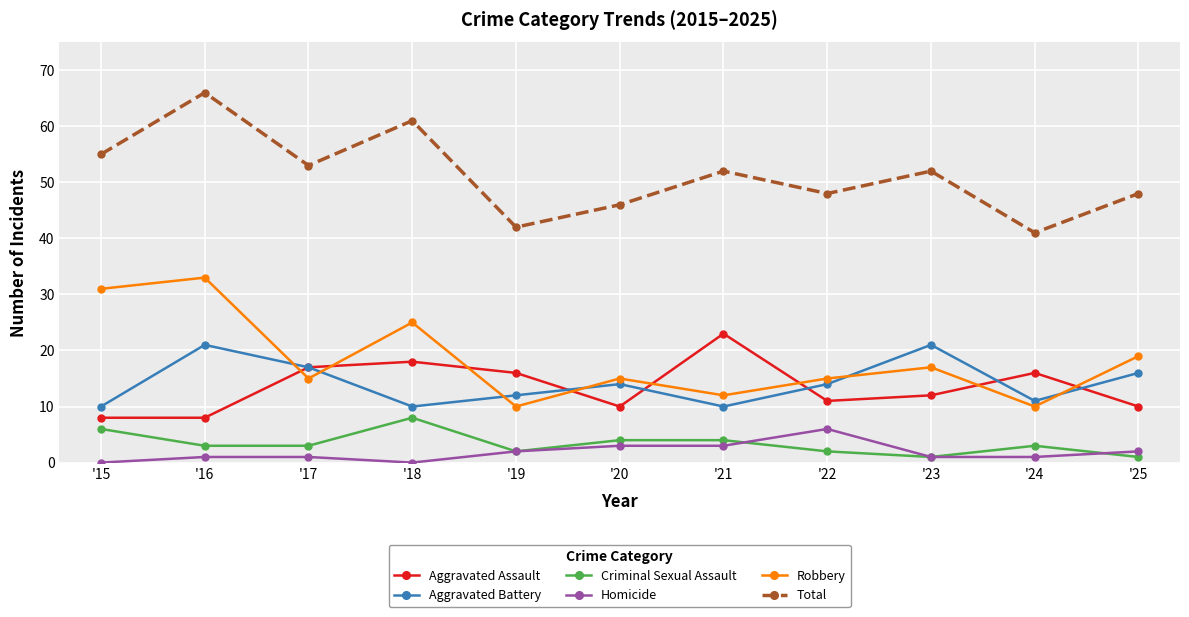

How many interior local valleys does the Total series have?

4